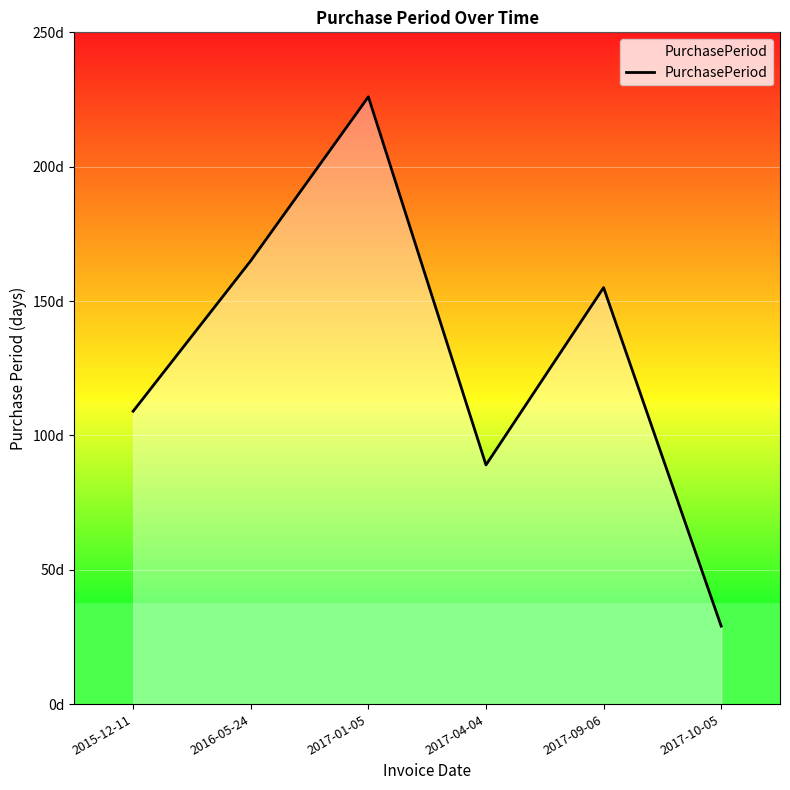

Which has a higher value, 2017-04-04 or 2017-10-05?

2017-04-04